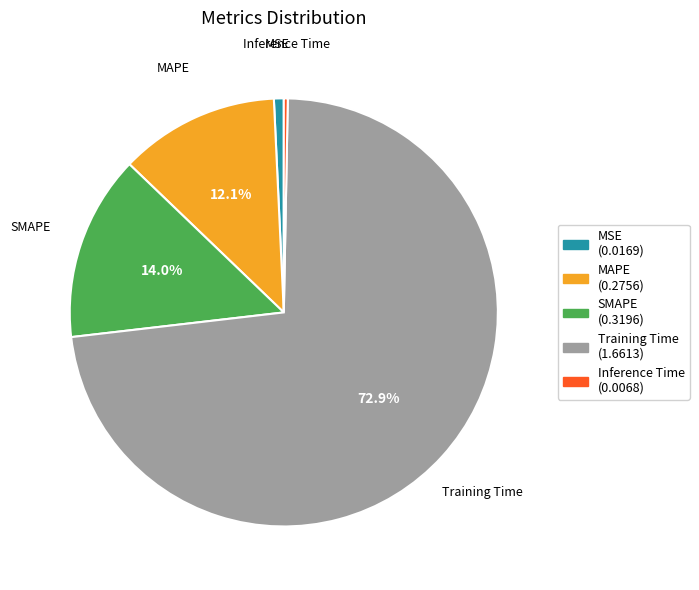

Does Training Time represent more than half of the total?

Yes